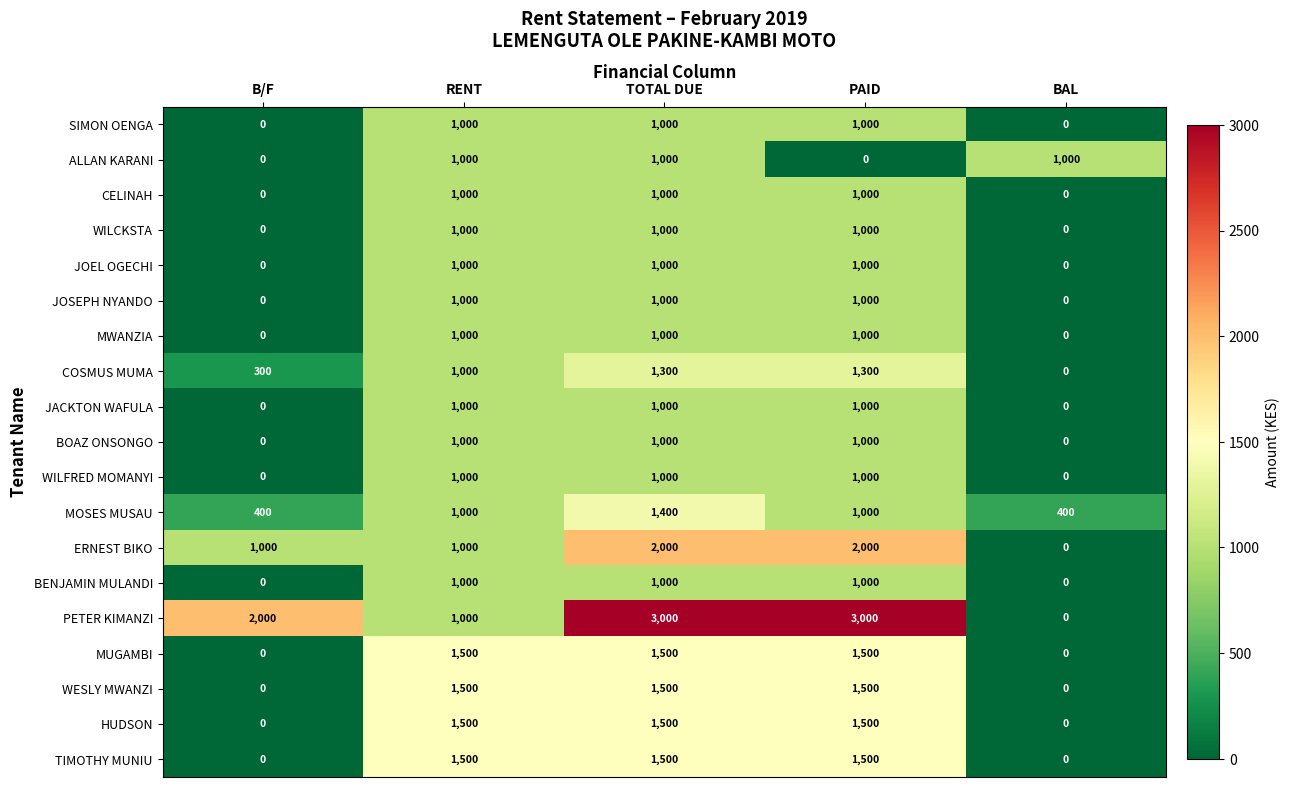

Which series changed the most between TOTAL DUE and PAID?

ALLAN KARANI